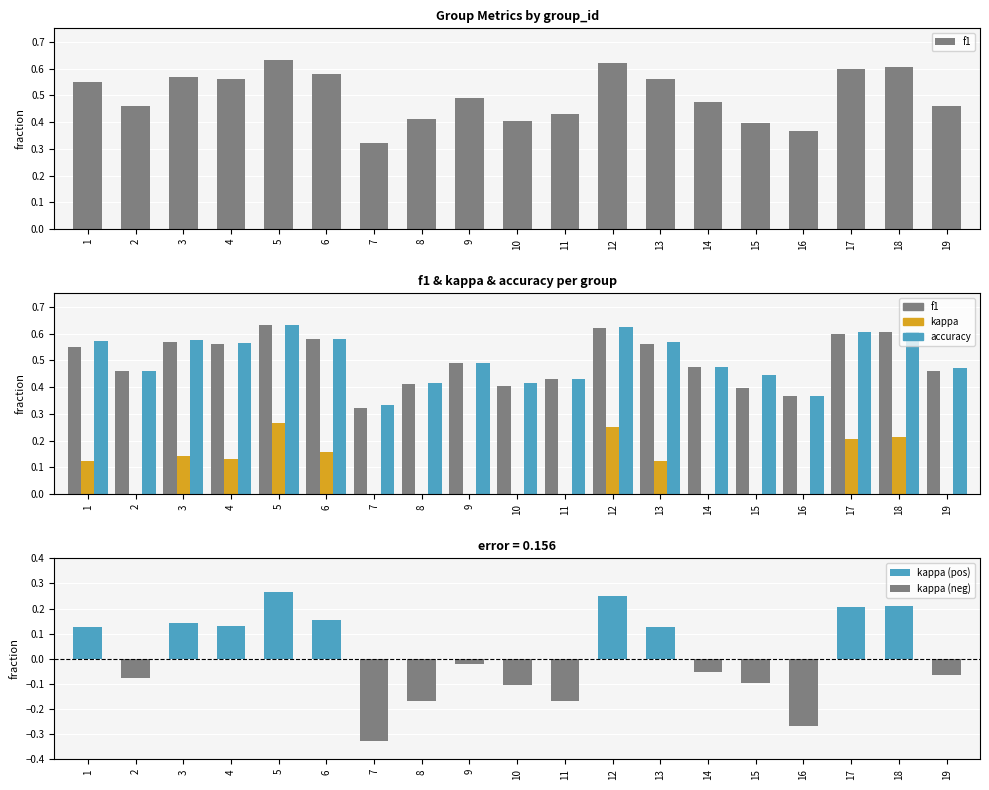

At which category is the sum across all series the highest?

5